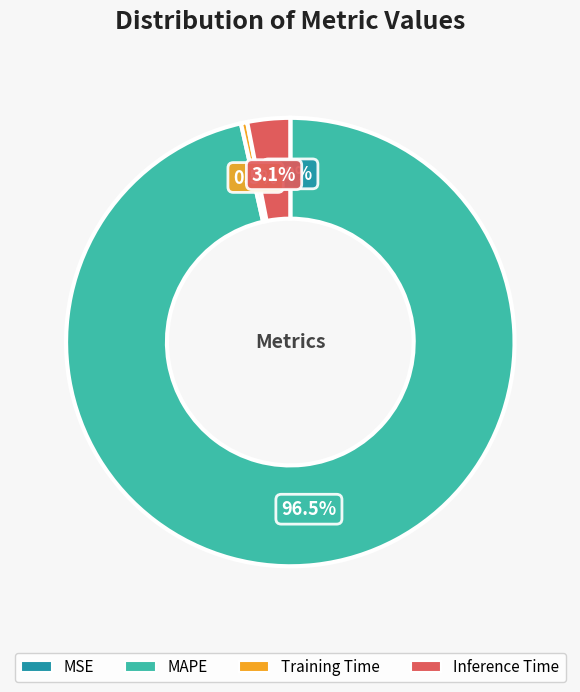

What is the largest slice in the pie chart?

MAPE